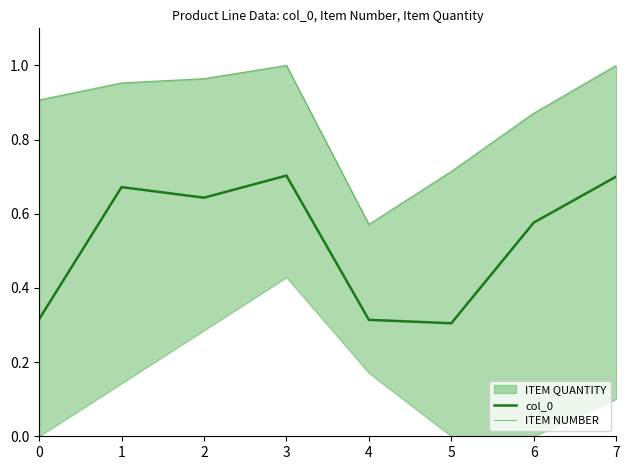

Where is the first local minimum for col_0?

2